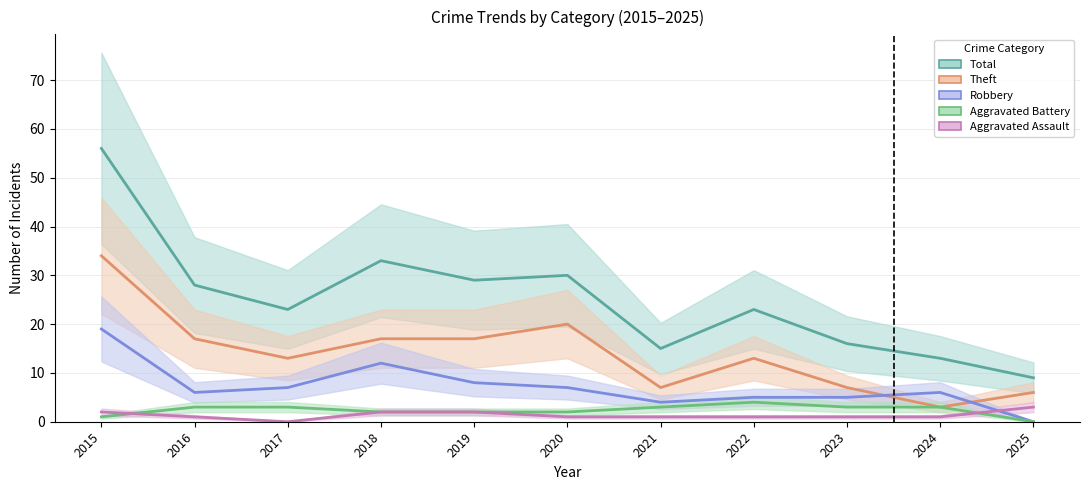

Where does the Theft series first go above 13?

2015